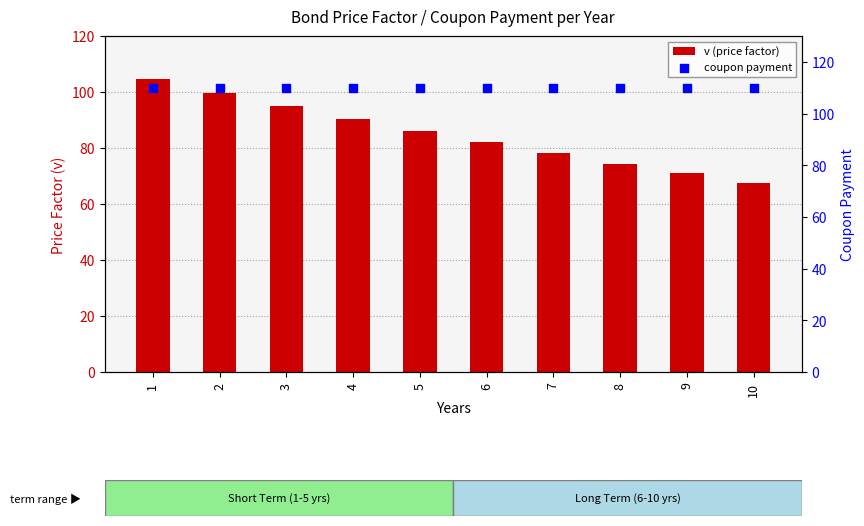

Which series has the widest spread of Y values?

v (price factor)